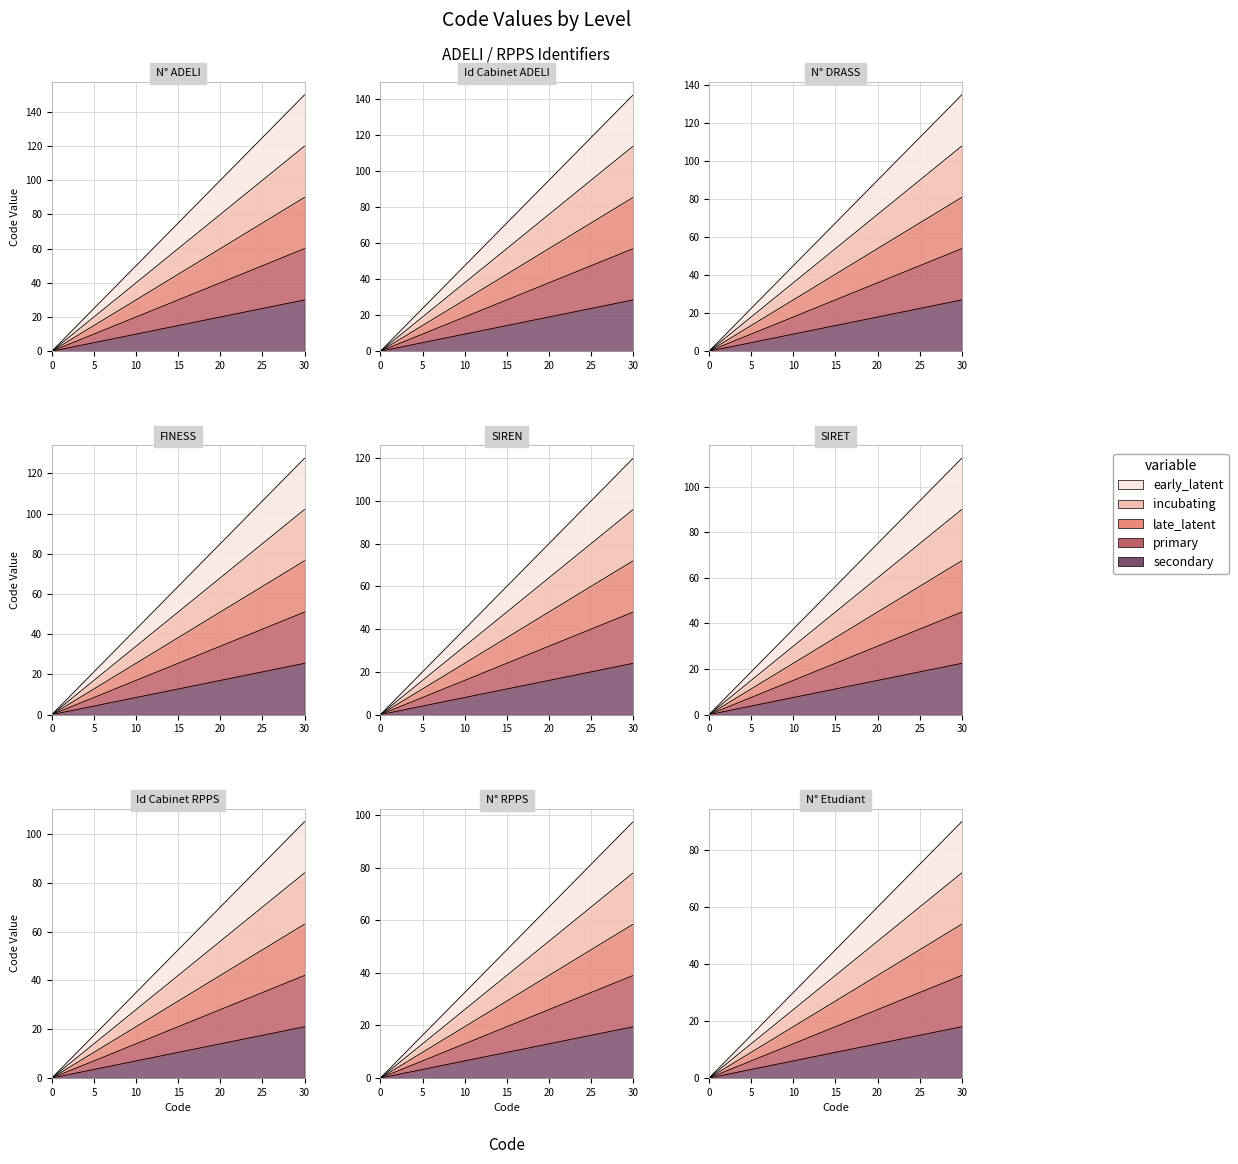

How many positive values does the incubating series have?

10